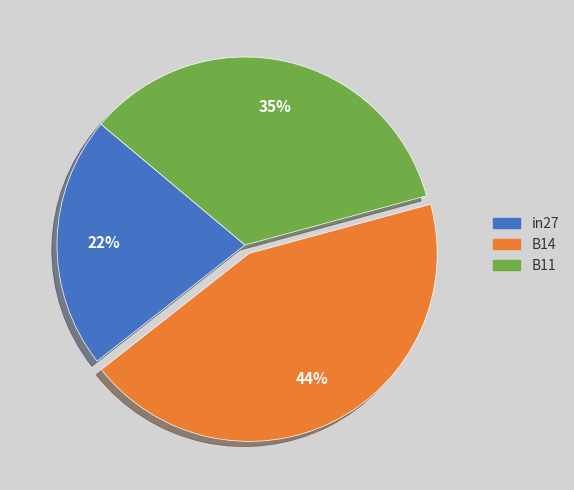

Rank the categories by value from lowest to highest.

in27, B11, B14